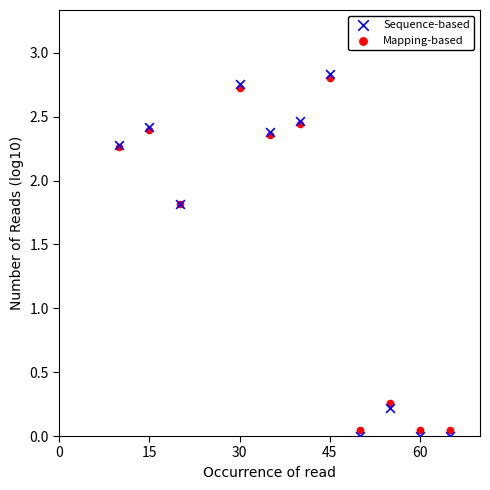

What is the X range (max minus min) for the scatter plot?

55.0